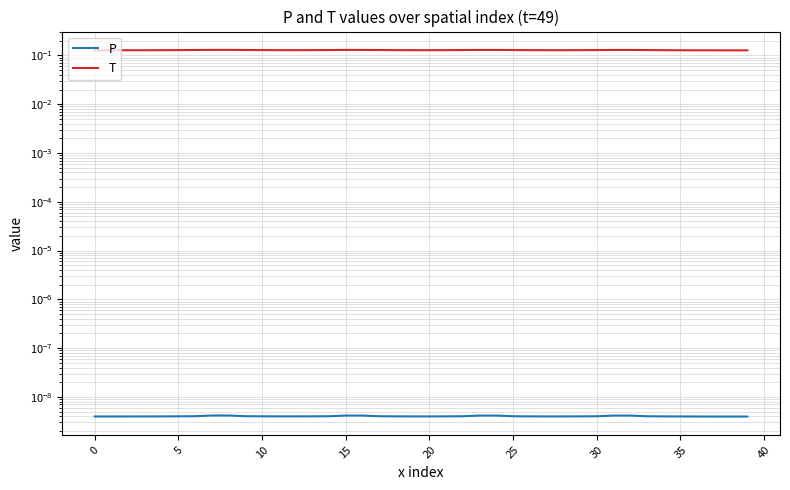

Which series has the widest spread of values?

T